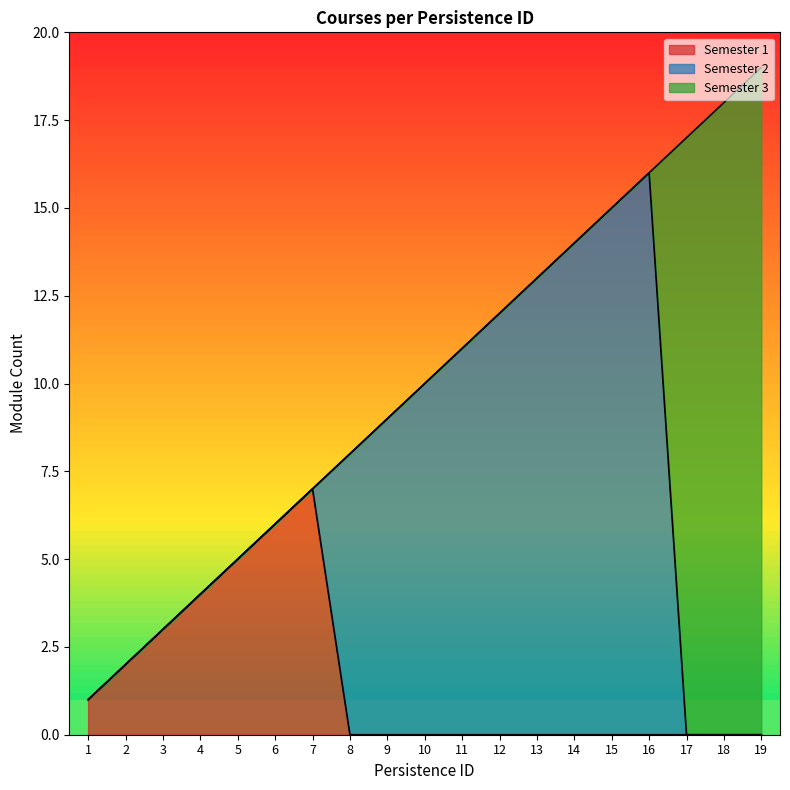

Which series changed the most between 6 and 14?

Semester 2